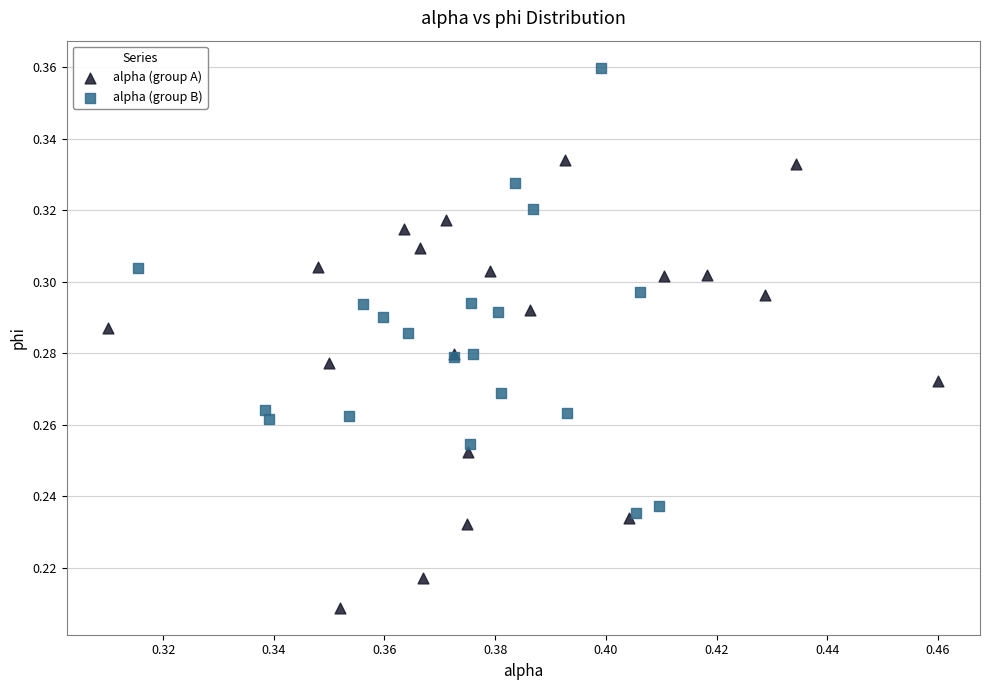

Which series contains the highest Y value?

alpha (group B)